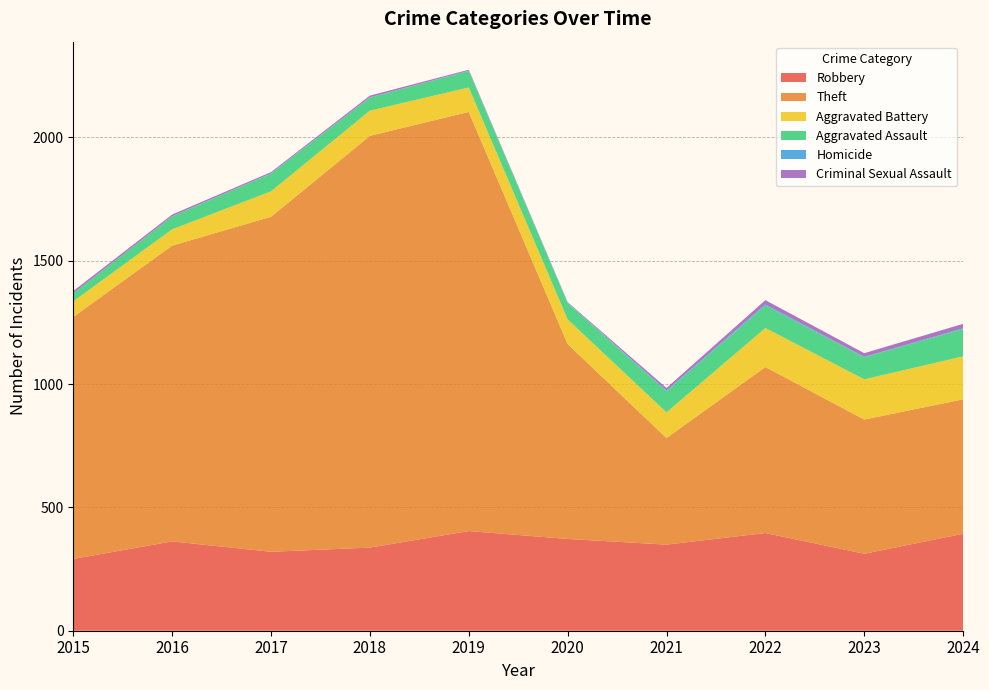

Reading left to right, what are all the values shown in this chart?

Robbery: 2015=291	2016=362	2017=320	2018=337	2019=404	2020=372	2021=349	2022=396	2023=312	2024=393
Theft: 2015=981	2016=1199	2017=1358	2018=1669	2019=1699	2020=790	2021=432	2022=673	2023=544	2024=545
Aggravated Battery: 2015=63	2016=66	2017=103	2018=102	2019=99	2020=100	2021=104	2022=158	2023=163	2024=174
Aggravated Assault: 2015=33	2016=52	2017=72	2018=53	2019=67	2020=66	2021=85	2022=91	2023=89	2024=111
Homicide: 2015=0	2016=1	2017=1	2018=1	2019=1	2020=2	2021=4	2022=5	2023=2	2024=3
Criminal Sexual Assault: 2015=9	2016=7	2017=5	2018=7	2019=4	2020=2	2021=10	2022=17	2023=15	2024=18